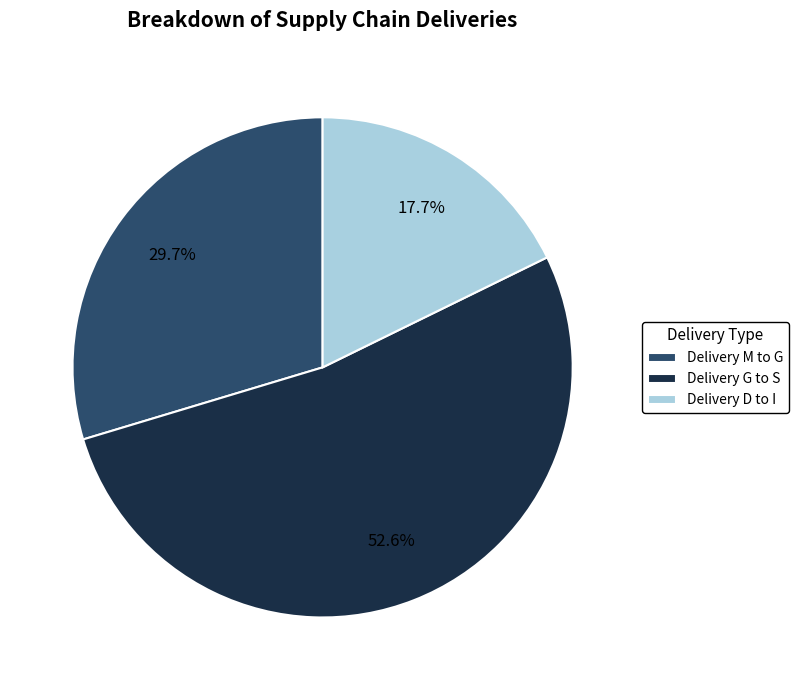

Which slice is the smallest?

Delivery D to I